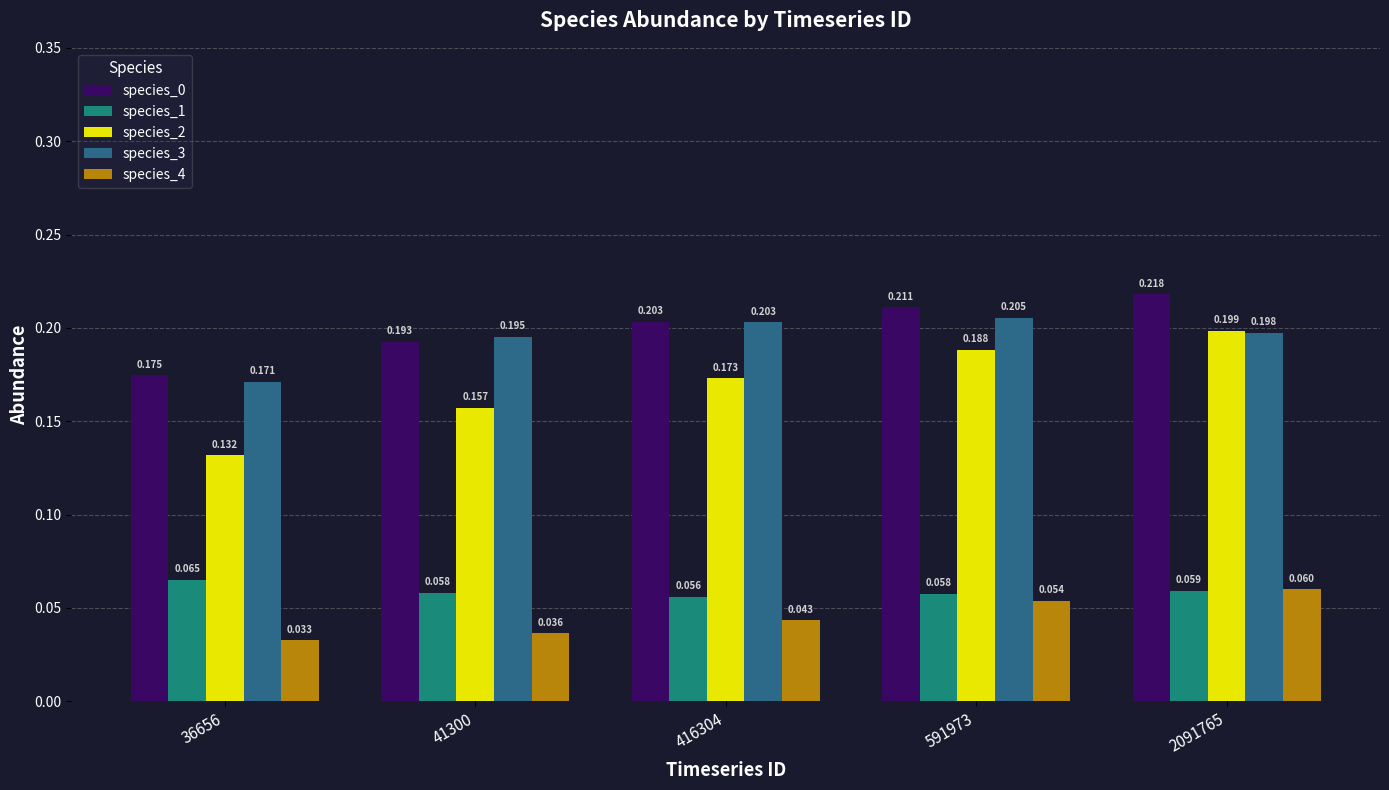

What is the sum of all species_0 values?

1.0